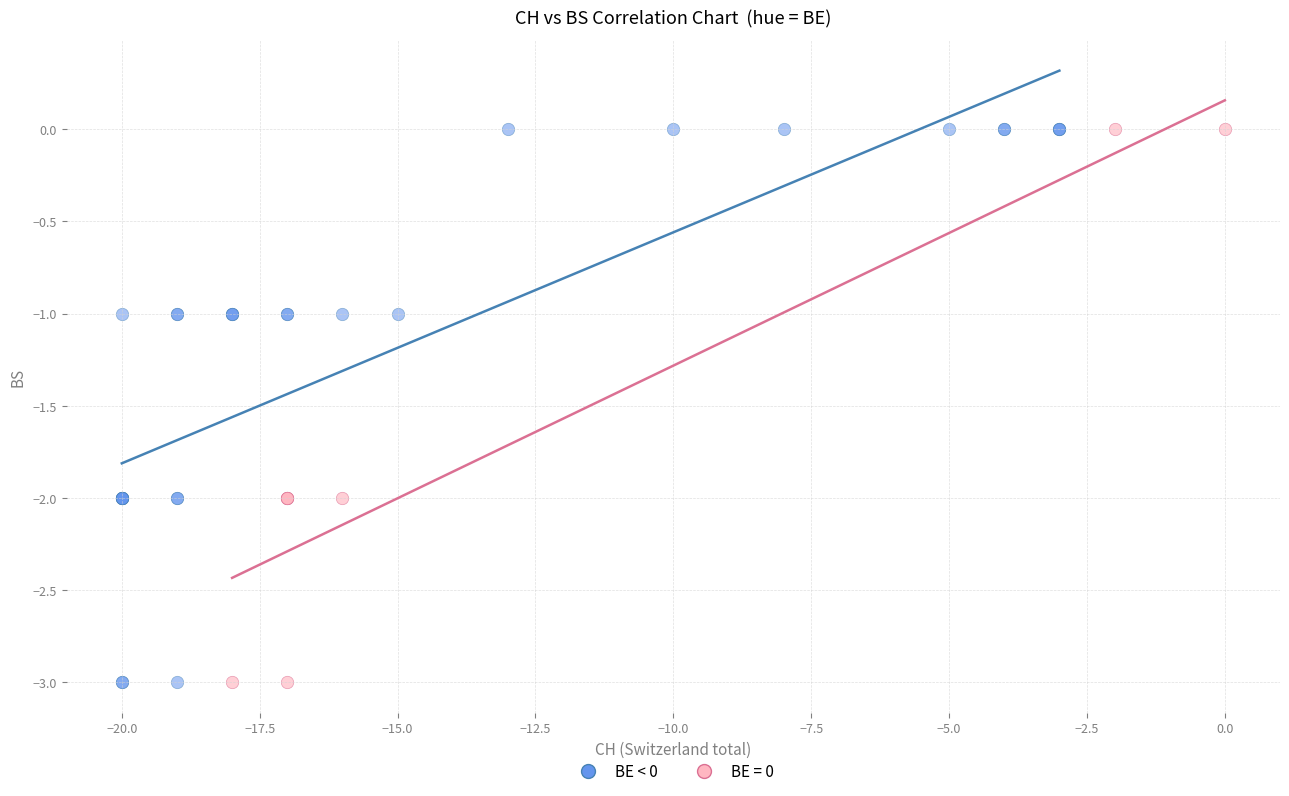

What are all the series names shown in the legend?

BE < 0, BE = 0